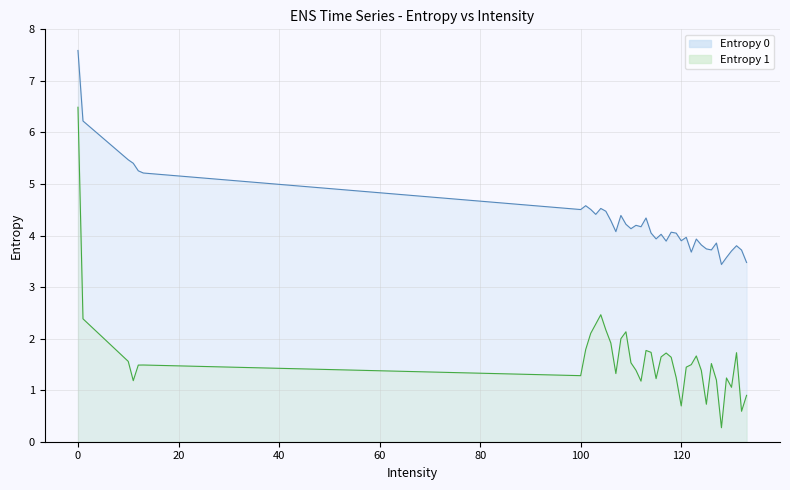

True or false: Entropy 0 has a value of 5.4 at 11.

True